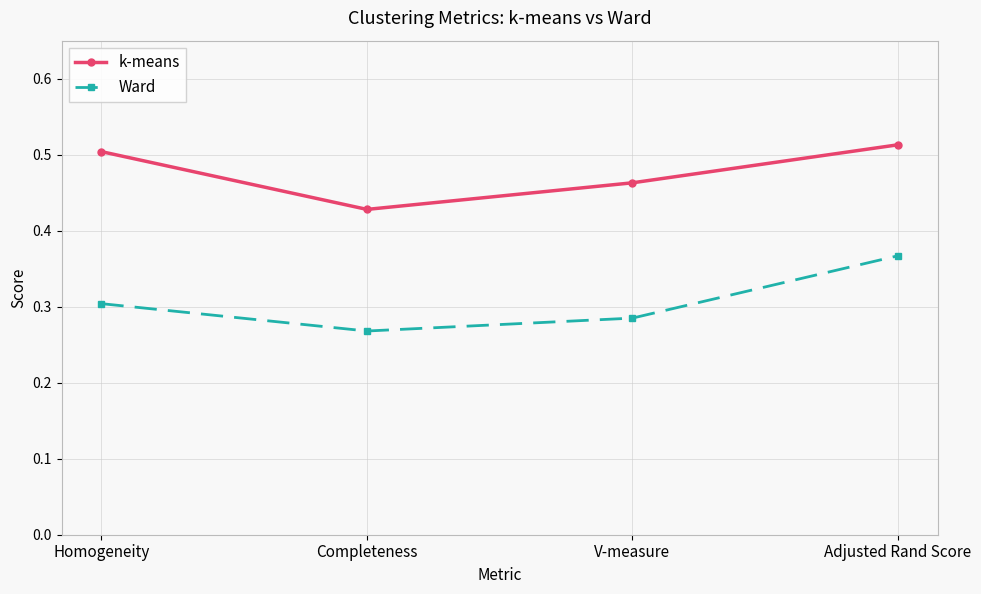

What is the sum of the k-means values at Homogeneity and V-measure?

1.0